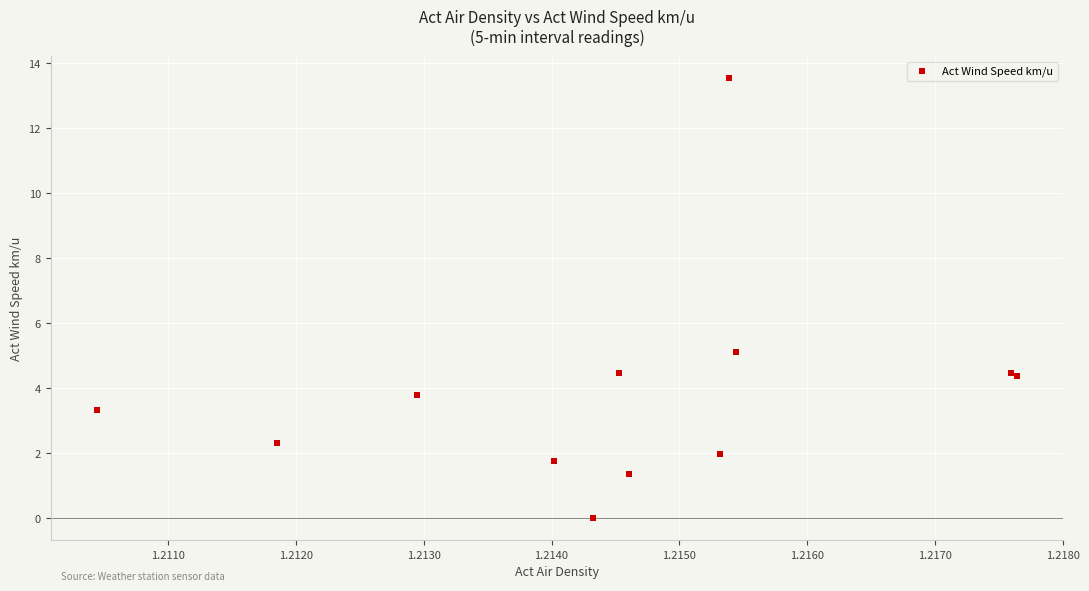

What Y value in the scatter plot is closest to 6?

5.1